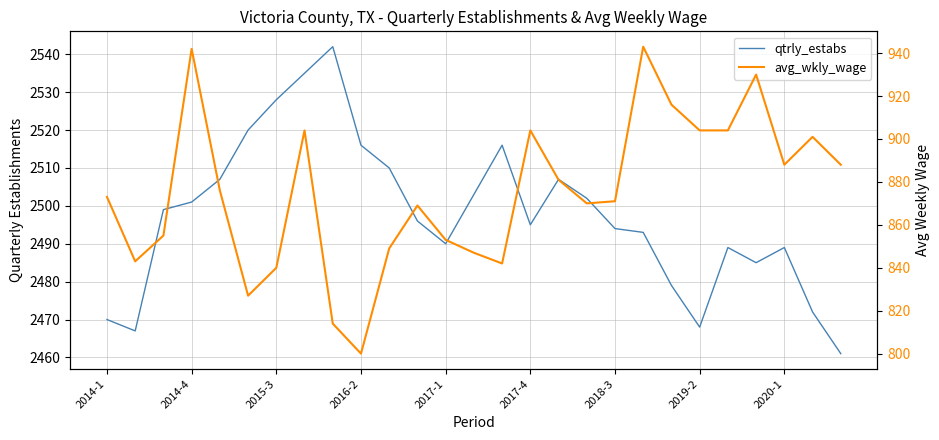

True or false: qtrly_estabs has more than 0 interior local peaks.

True